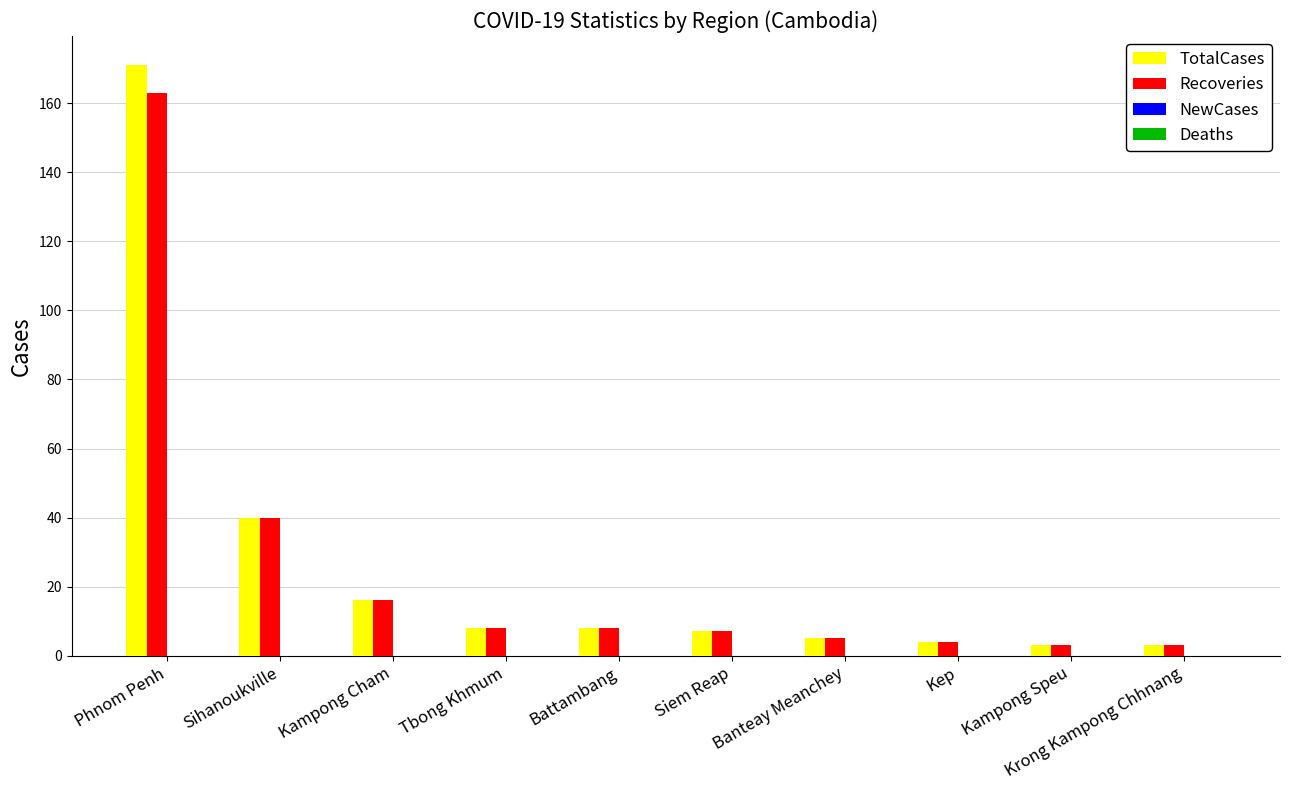

Does the chart contain stacked bars?

No